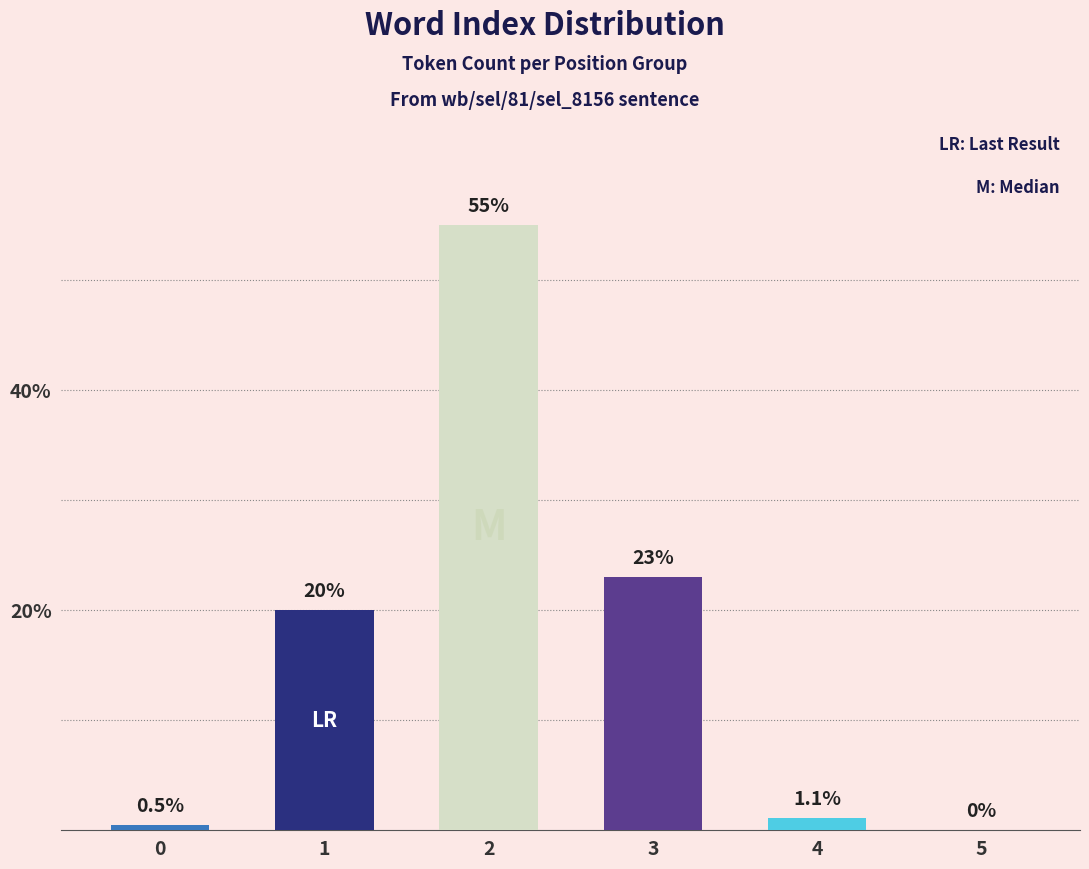

Are the bars horizontal?

No